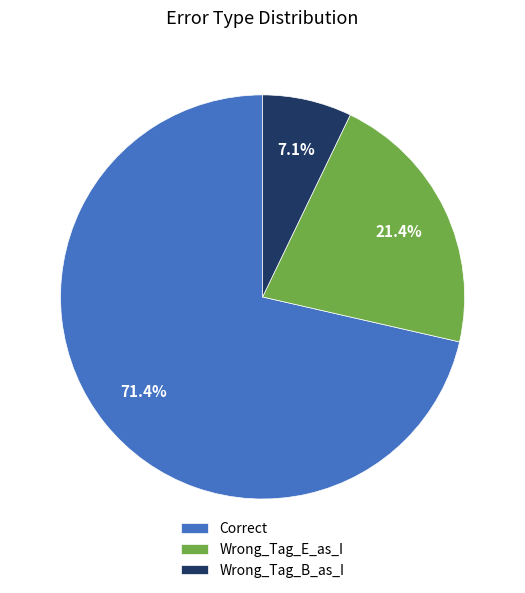

To the nearest percent, what is the combined percentage of Wrong_Tag_E_as_I and Wrong_Tag_B_as_I?

29%